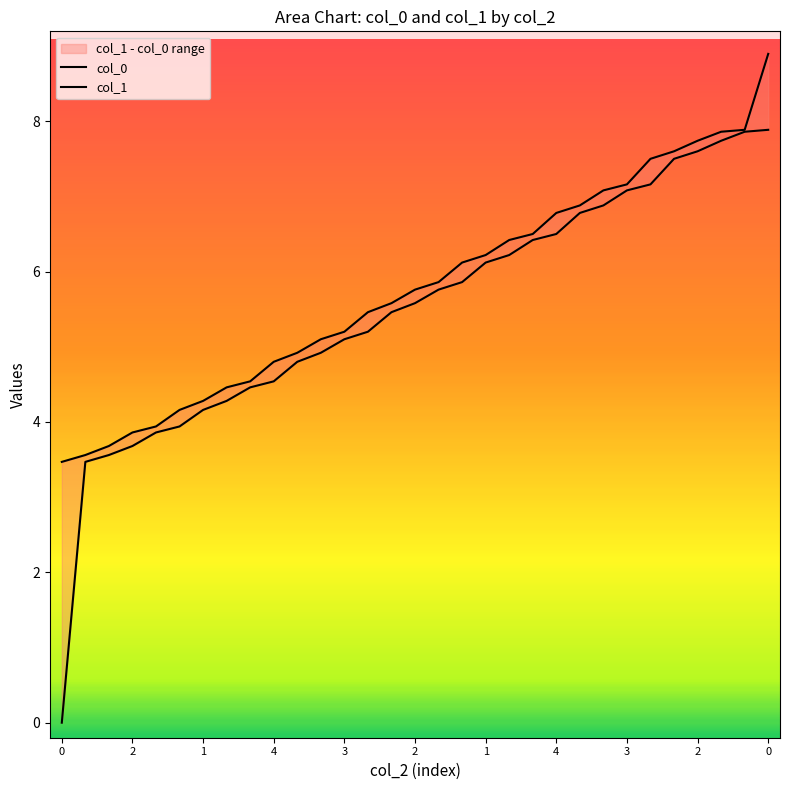

What is the total value across all series at 1?

7.2